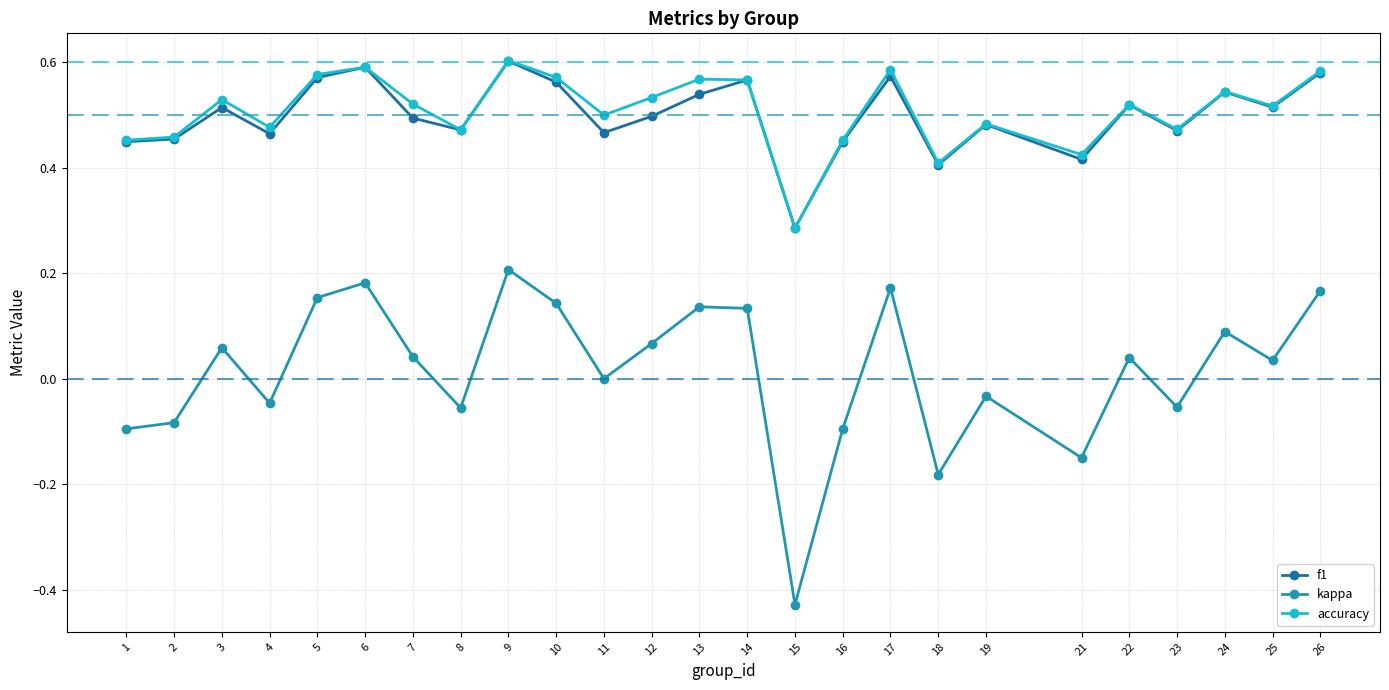

Which category has the lowest value in the f1 series?

15